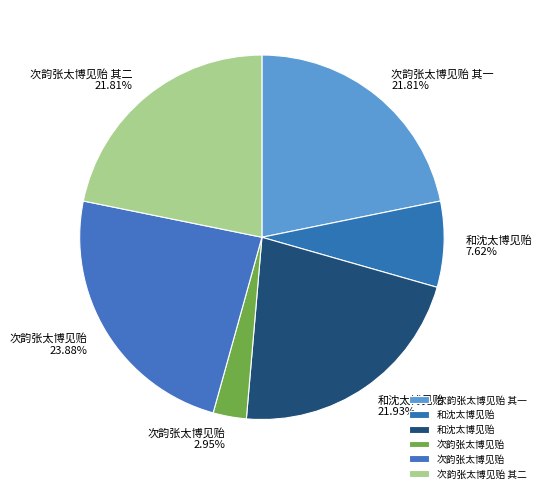

How many segments does this pie chart have?

6